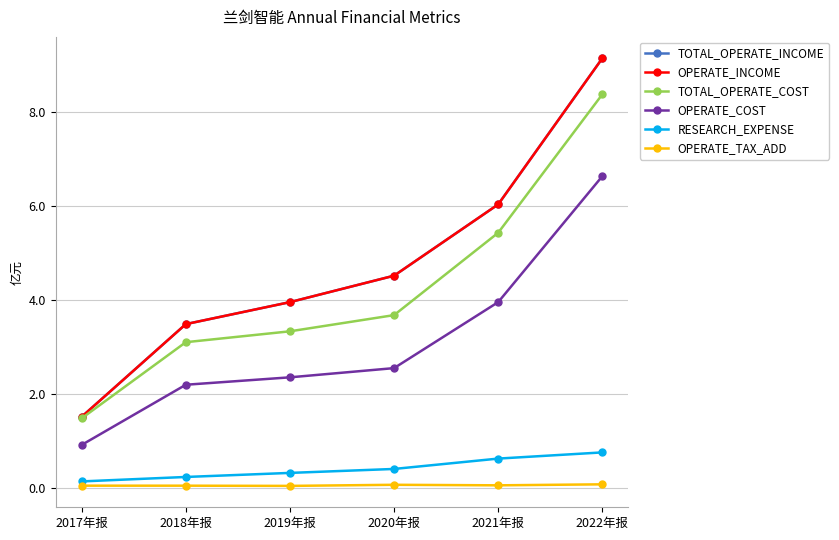

What is the difference between the maximum and minimum values in the TOTAL_OPERATE_COST series?

6.9